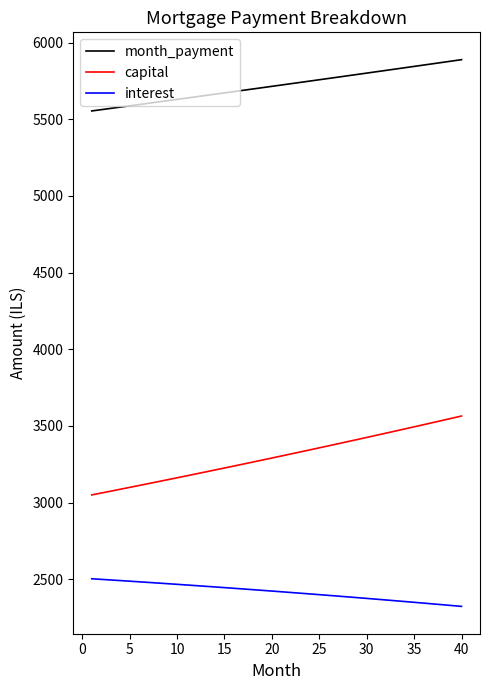

Which series has the largest total across all categories?

month_payment